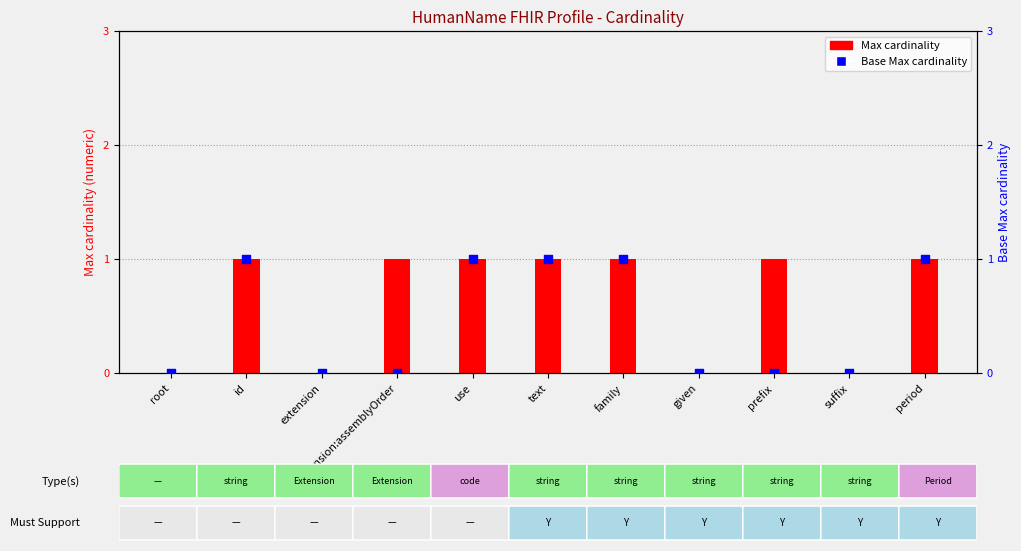

At which category is the sum across all series the highest?

id